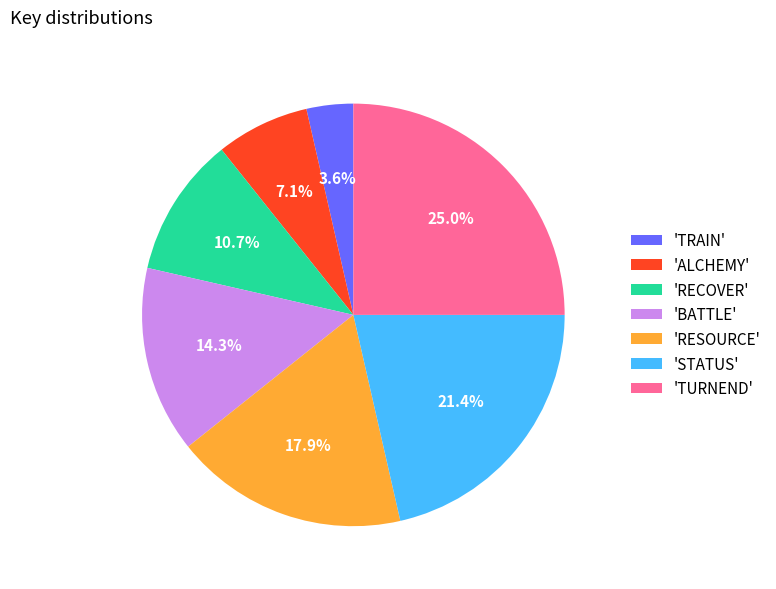

What is the ratio of the value at 'BATTLE' to the value at 'RESOURCE'?

0.8